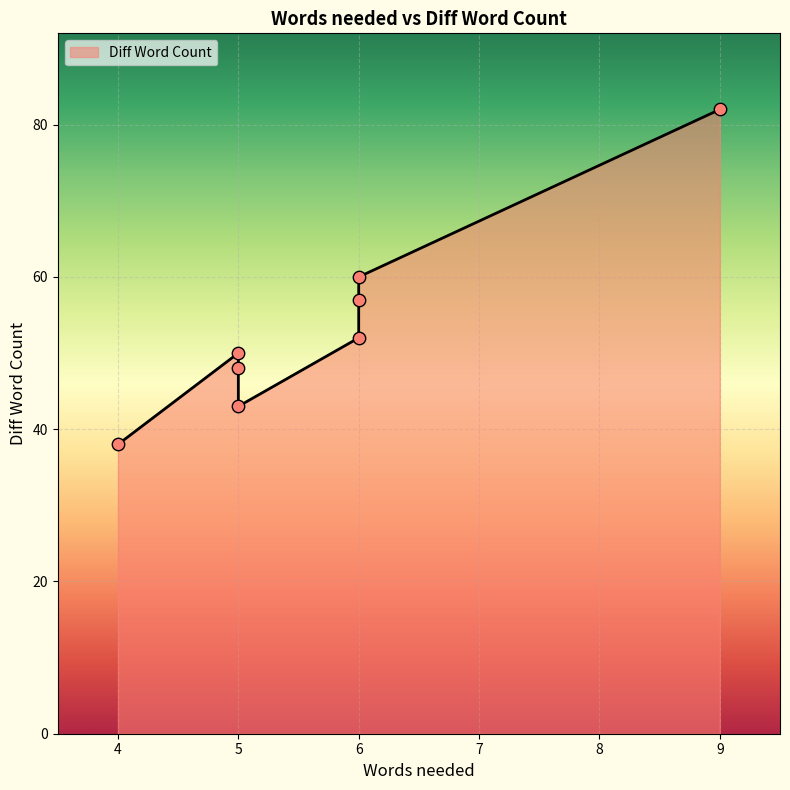

What is the change in value from 4 to 6?

+19